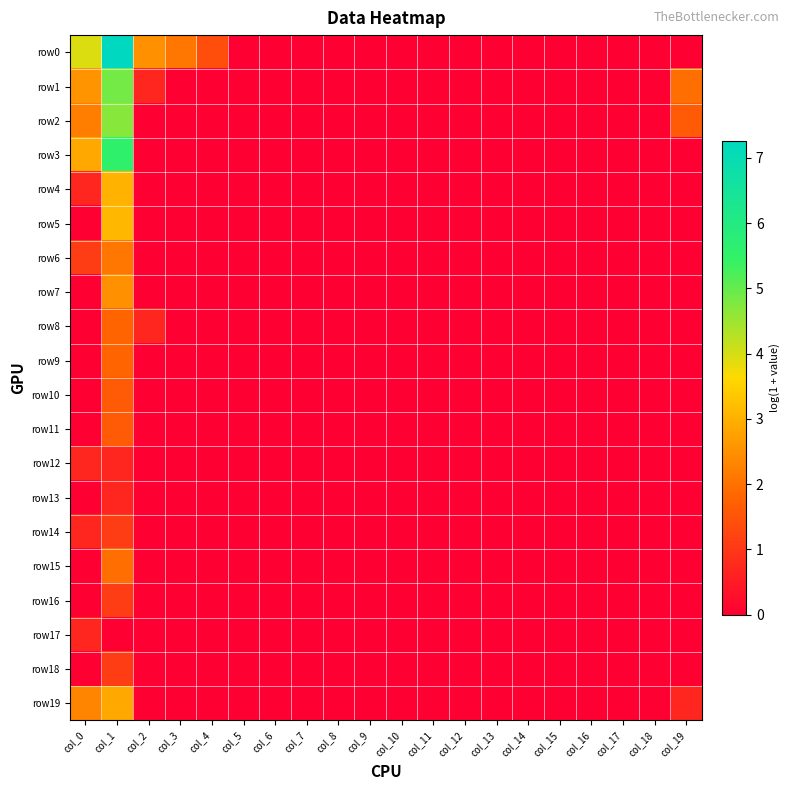

Which category has the lowest value across all series?

col_5